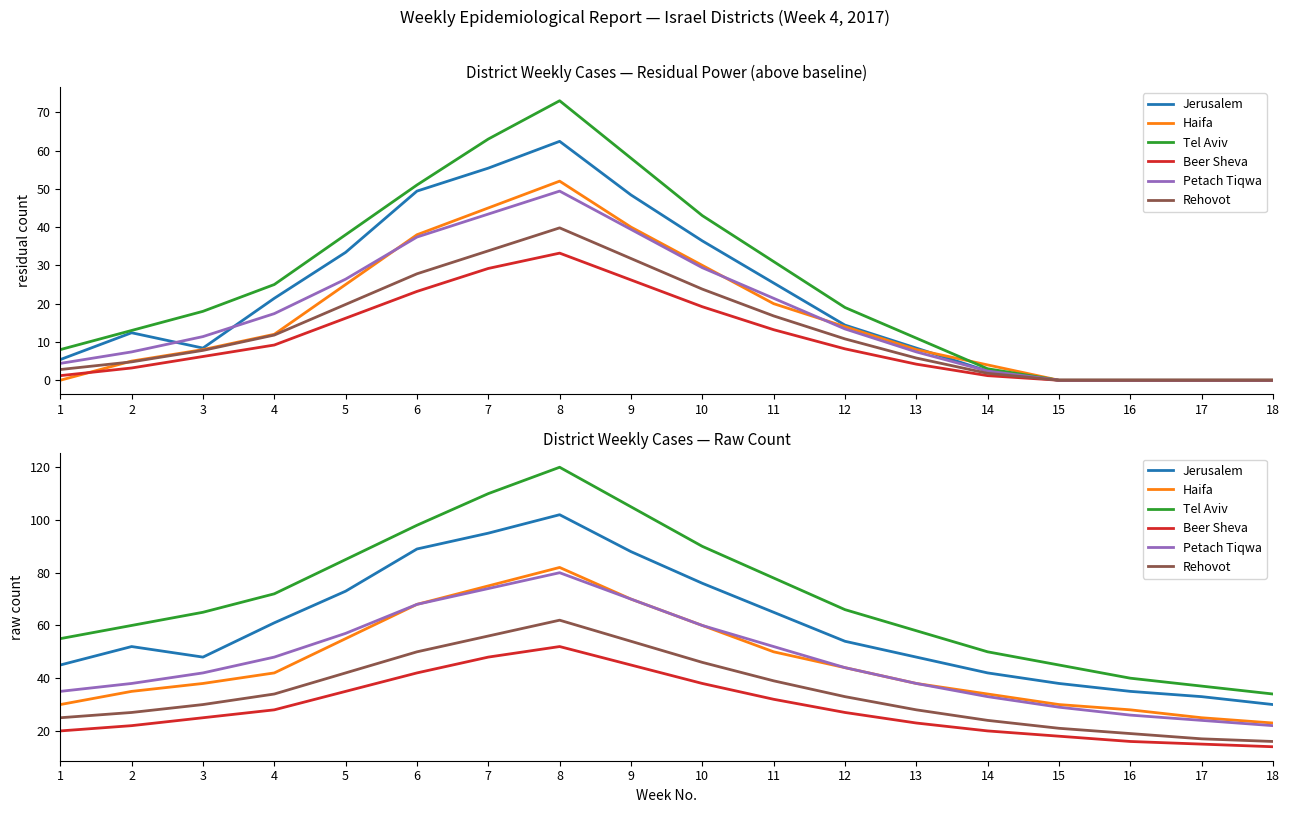

True or false: Jerusalem and Petach Tiqwa cross at least once.

False